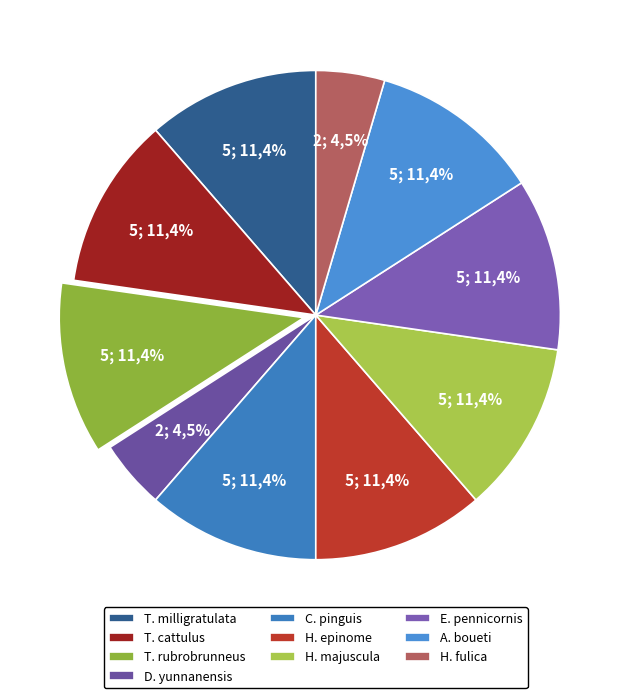

Is it true that Theopompa milligratulata is 1% of the pie?

False